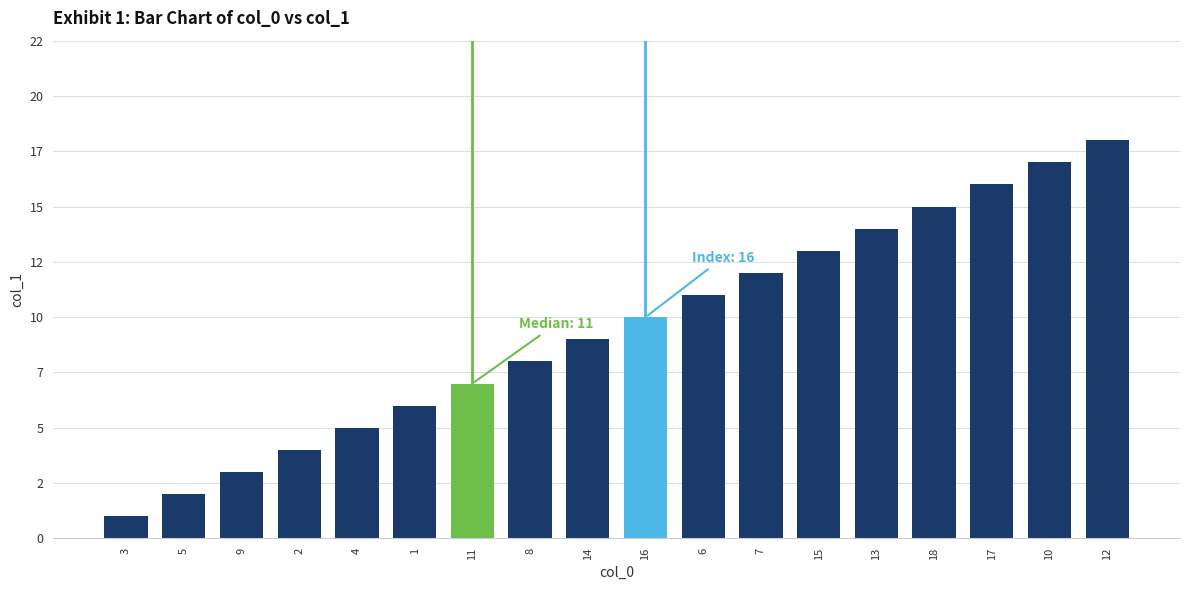

What is the average value?

10